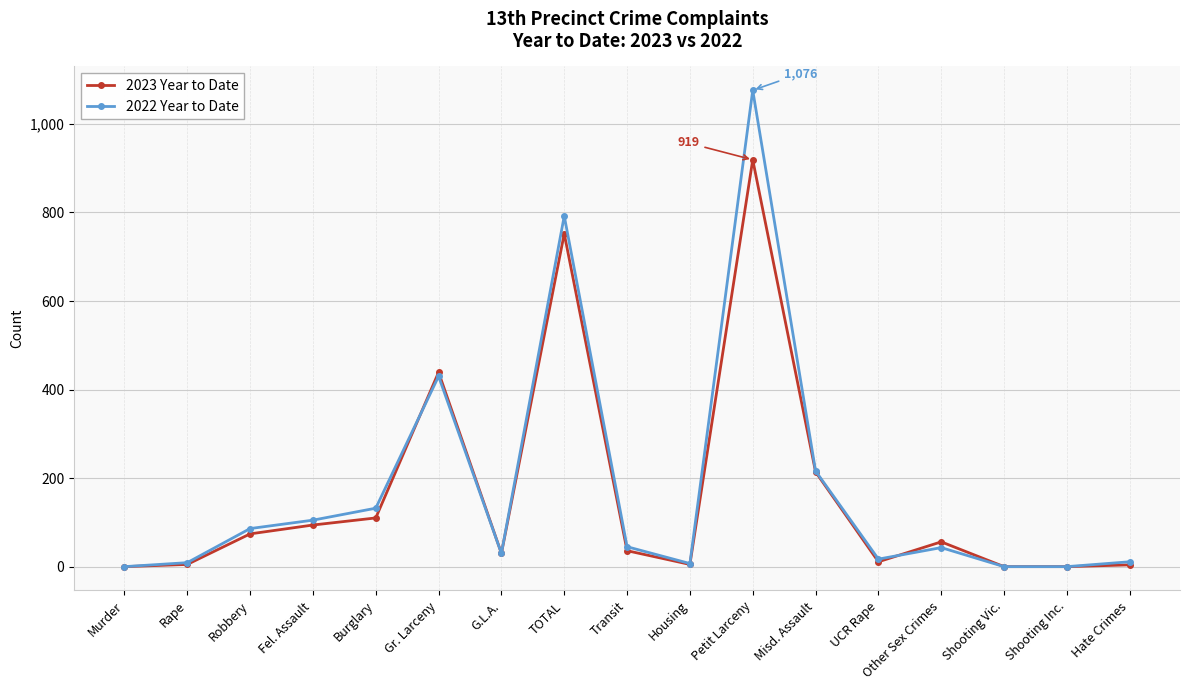

What is the difference between the second highest and second lowest values in the 2022 Year to Date series?

792